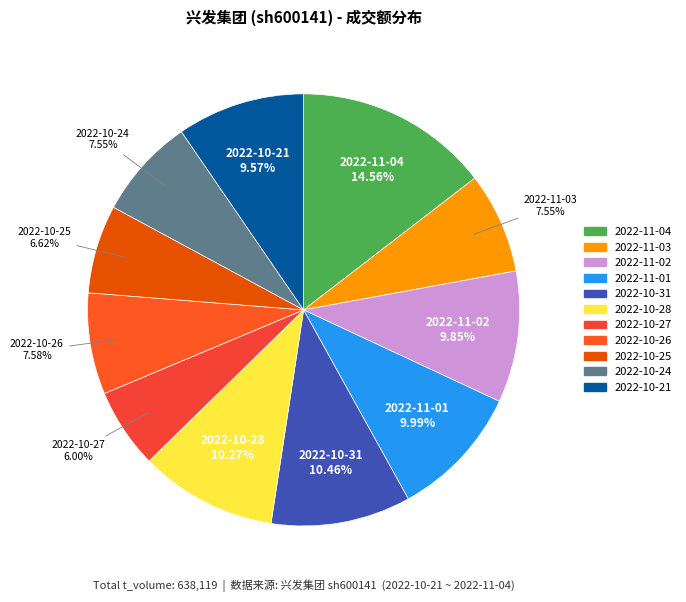

What is the total percentage of 2022-11-02 and 2022-11-03?

17.4%